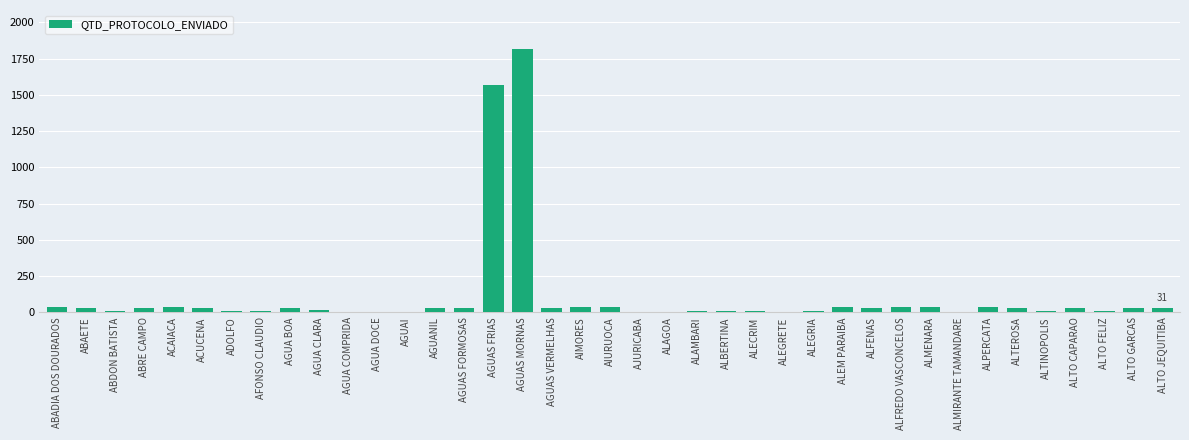

What is the difference between the values at AJURICABA and ACUCENA?

31